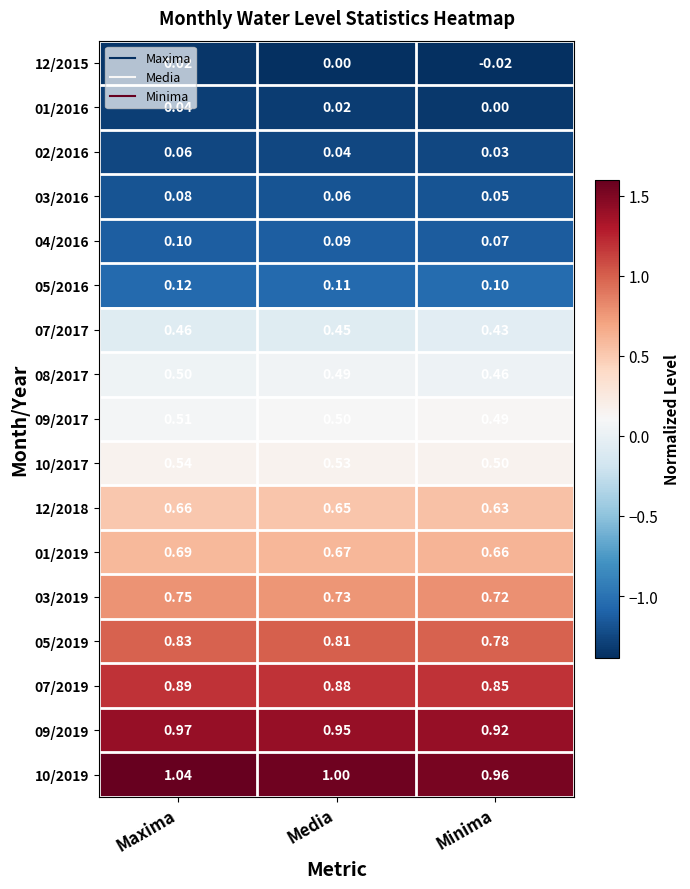

Where is 04/2016 nearest to the value 0?

Minima